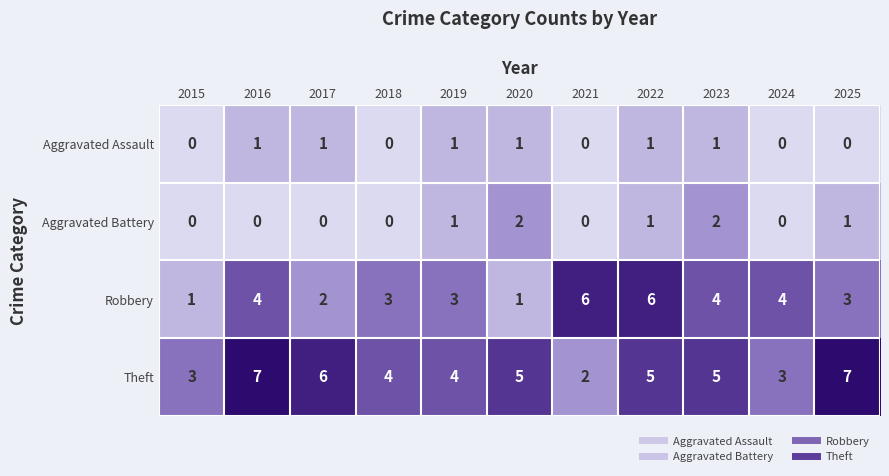

Count the number of categories in the chart.

11